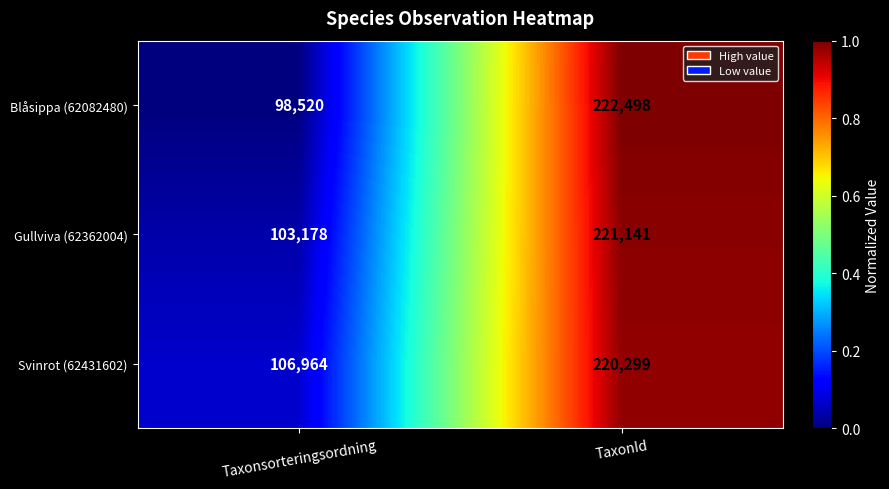

What is the sum of the Svinrot (62431602) values at TaxonId and Taxonsorteringsordning?

327263